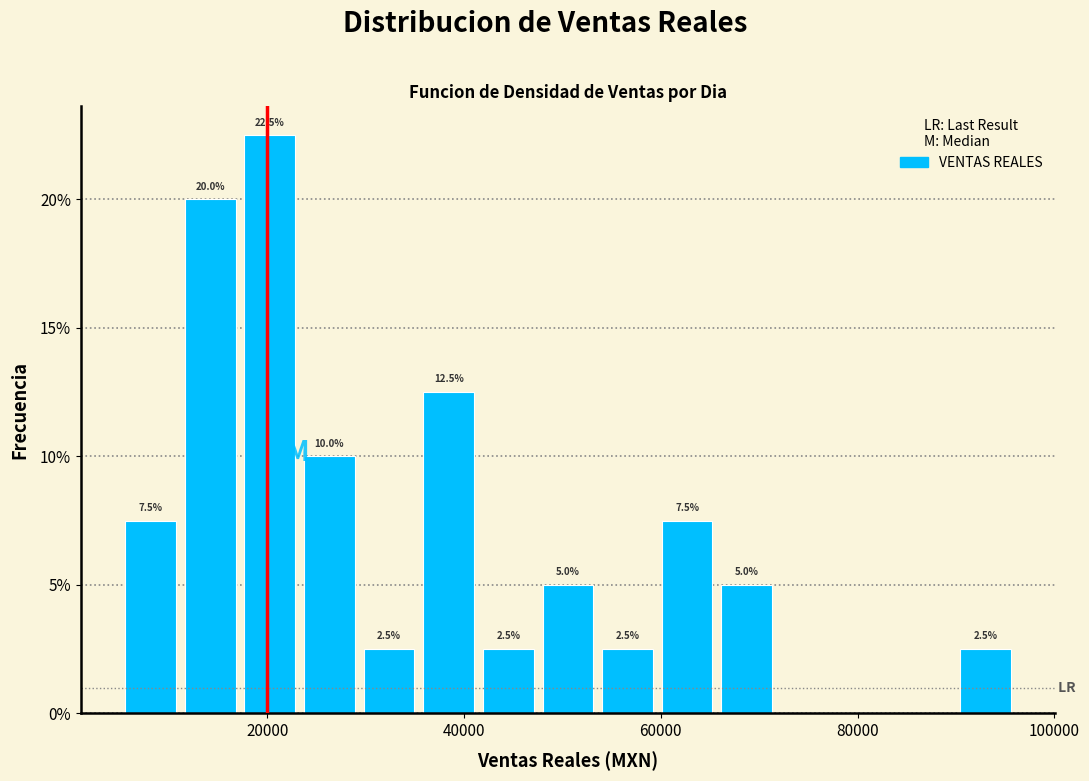

Read against the x-axis, roughly where is the centre of the tallest bar?

20000